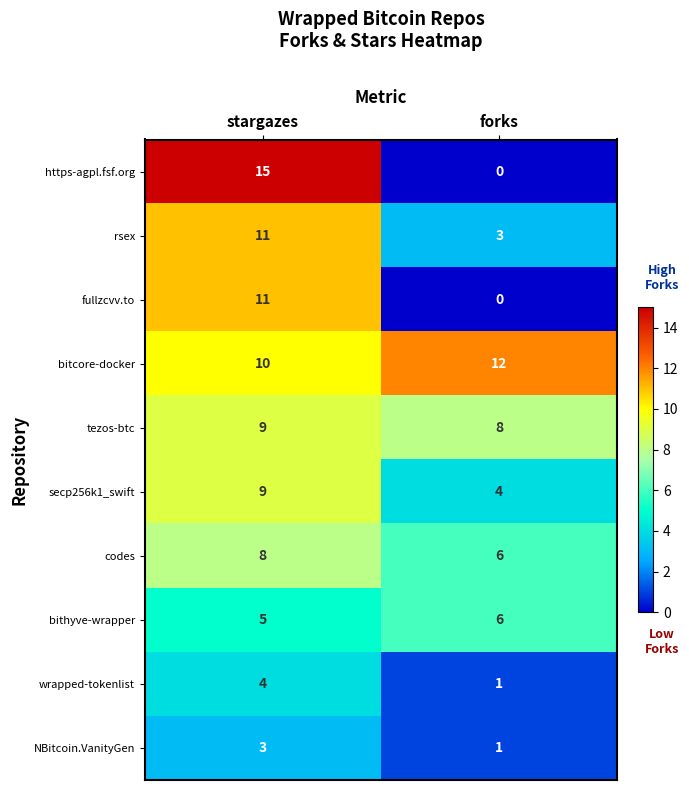

Is it true that secp256k1_swift equals 7 at forks?

False